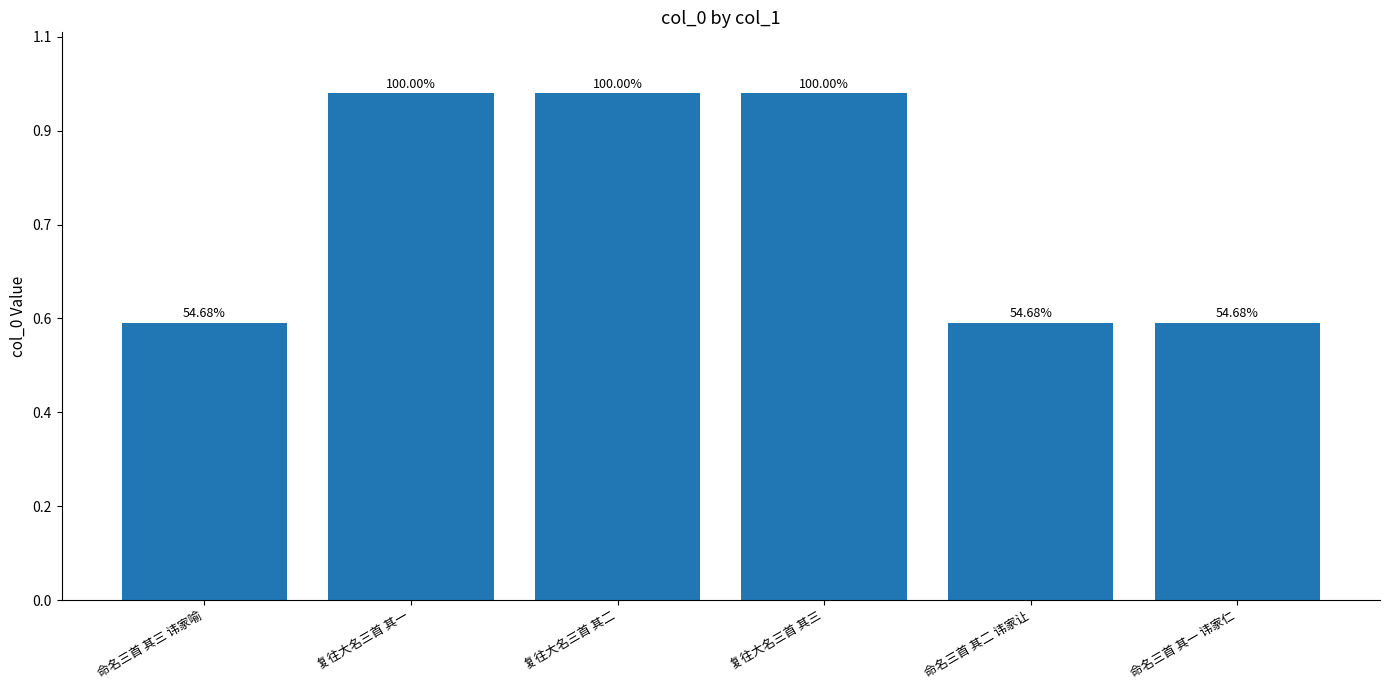

What value does the data have at 命名三首 其一 讳家仁?

590473